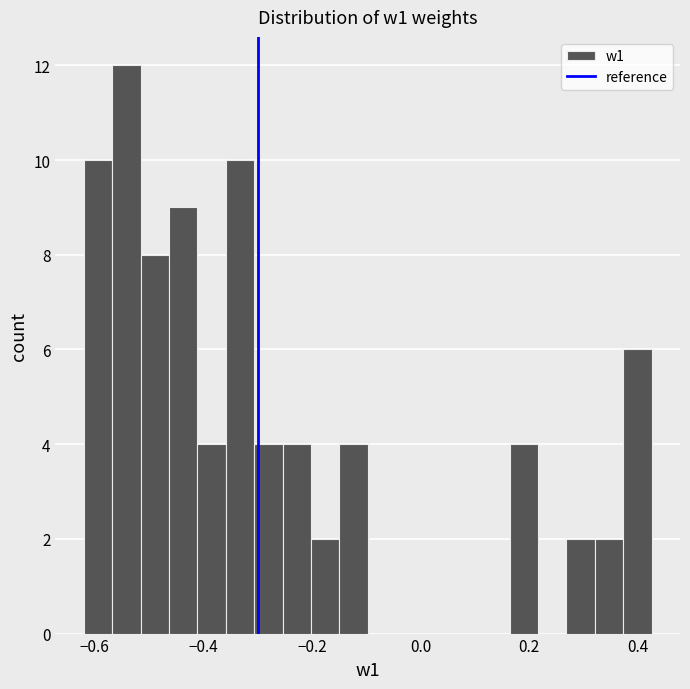

Read against the x-axis, roughly where is the centre of the tallest bar?

-0.54